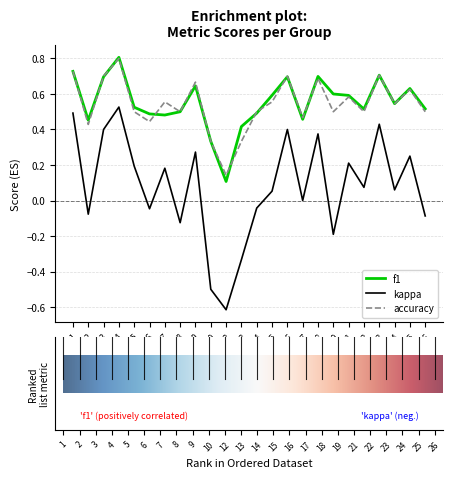

True or false: kappa has a value of 0.5 at 1.

True